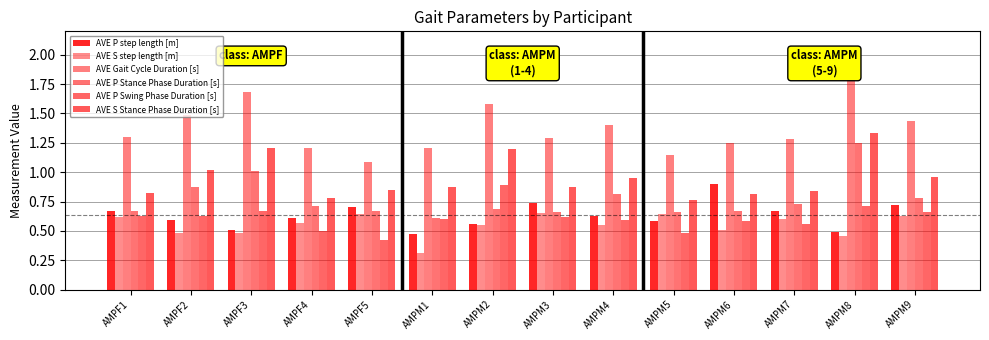

What is the label of the 9th bar from the right?

AMPM1